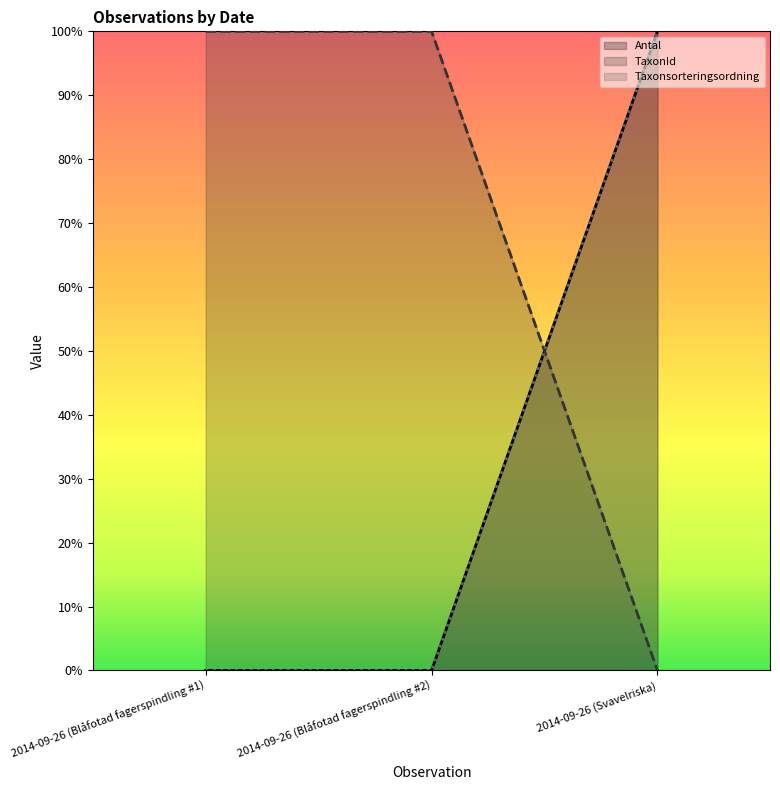

Reading right to left, extract all data points from this chart.

Antal: 0.0	100.0	100.0
TaxonId: 100.0	0.0	0.0
Taxonsorteringsordning: 100.0	0.0	0.0